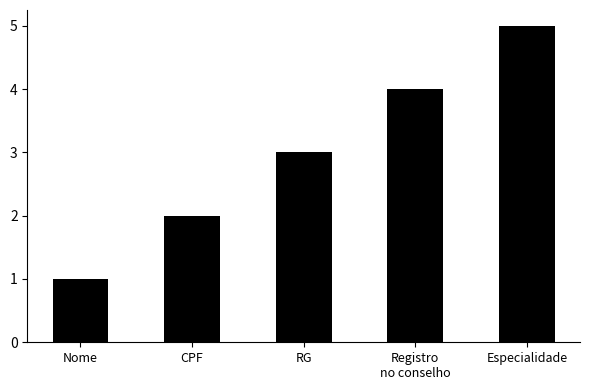

Reading left to right, transcribe all the data shown in this chart.

1	2	3	4	5